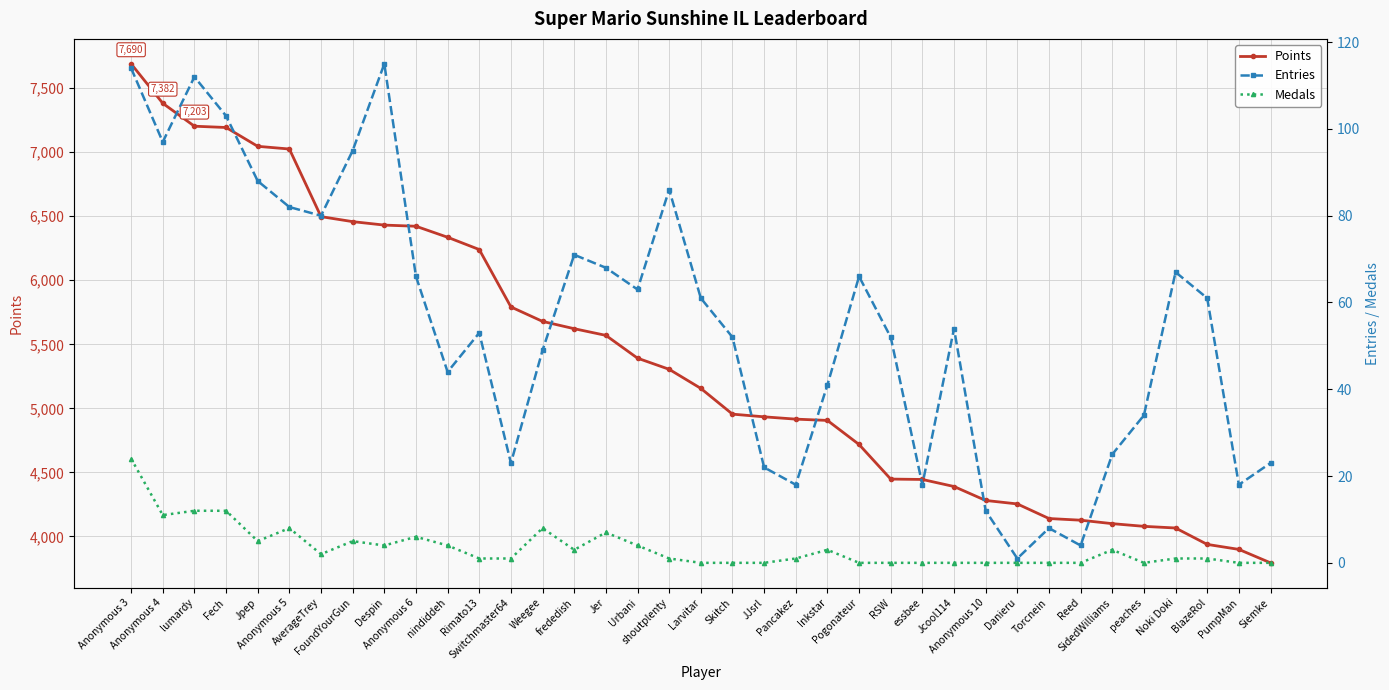

What is the label of the 36th point from the right?

Anonymous 4